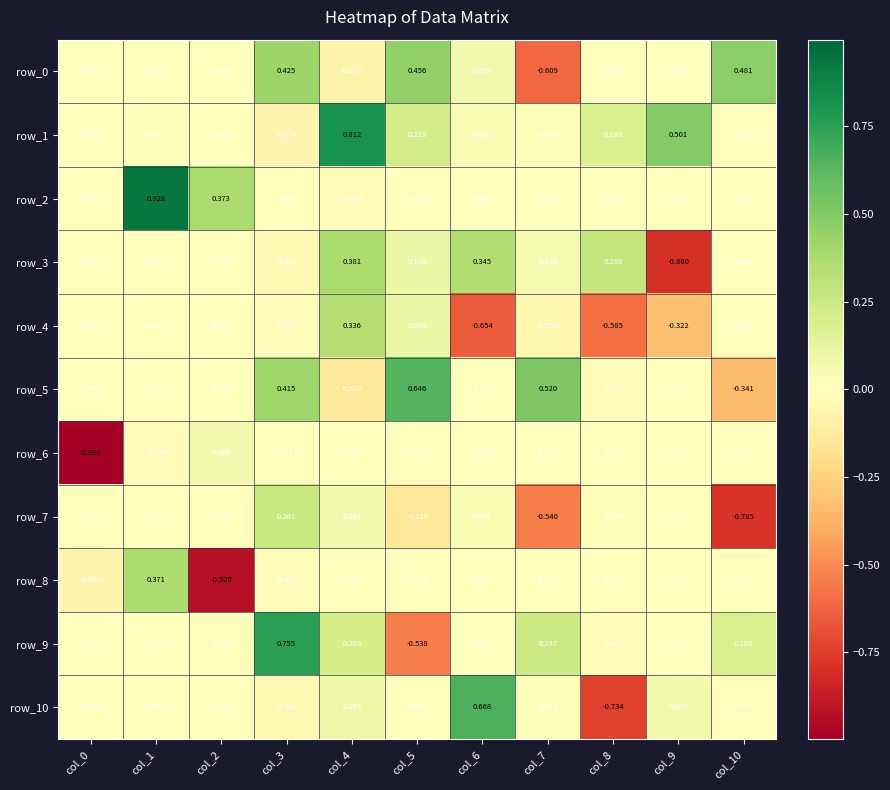

How many data points does each series have?

11